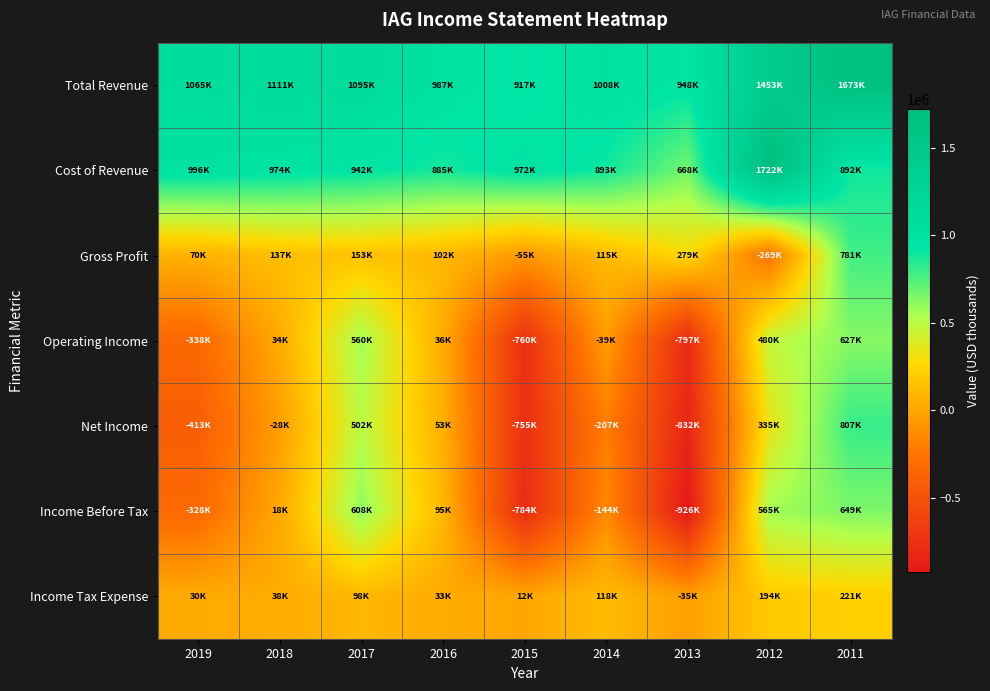

Between 2016 and 2015, which is larger?

2016